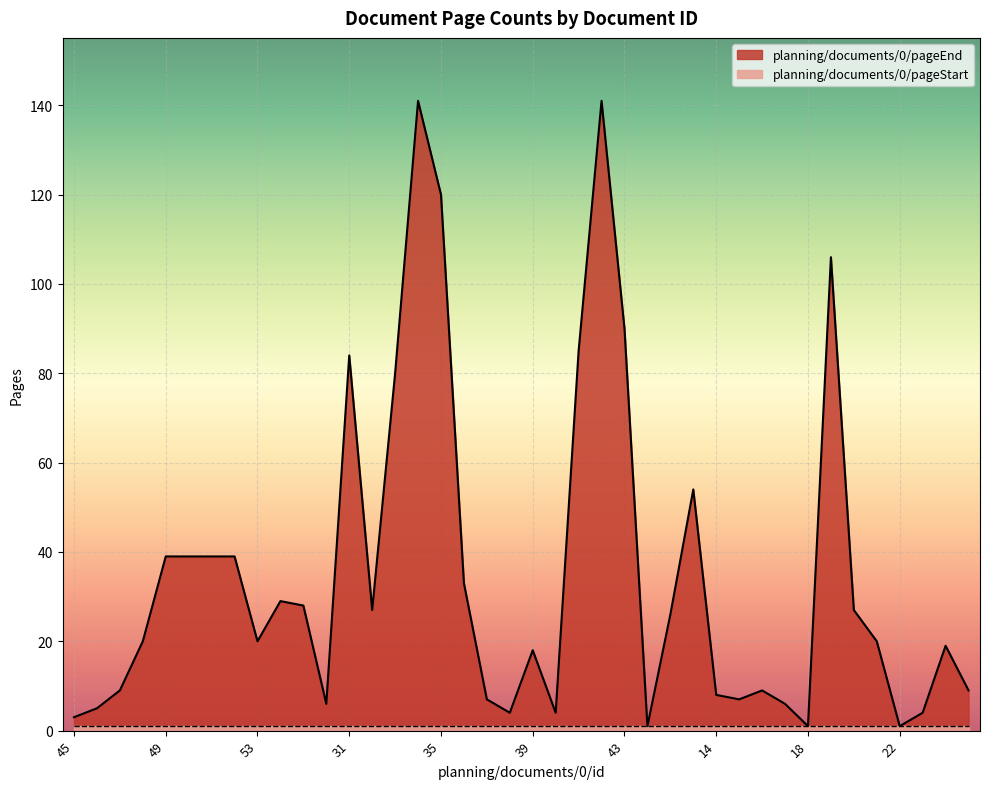

How many lines are shown in the chart?

2